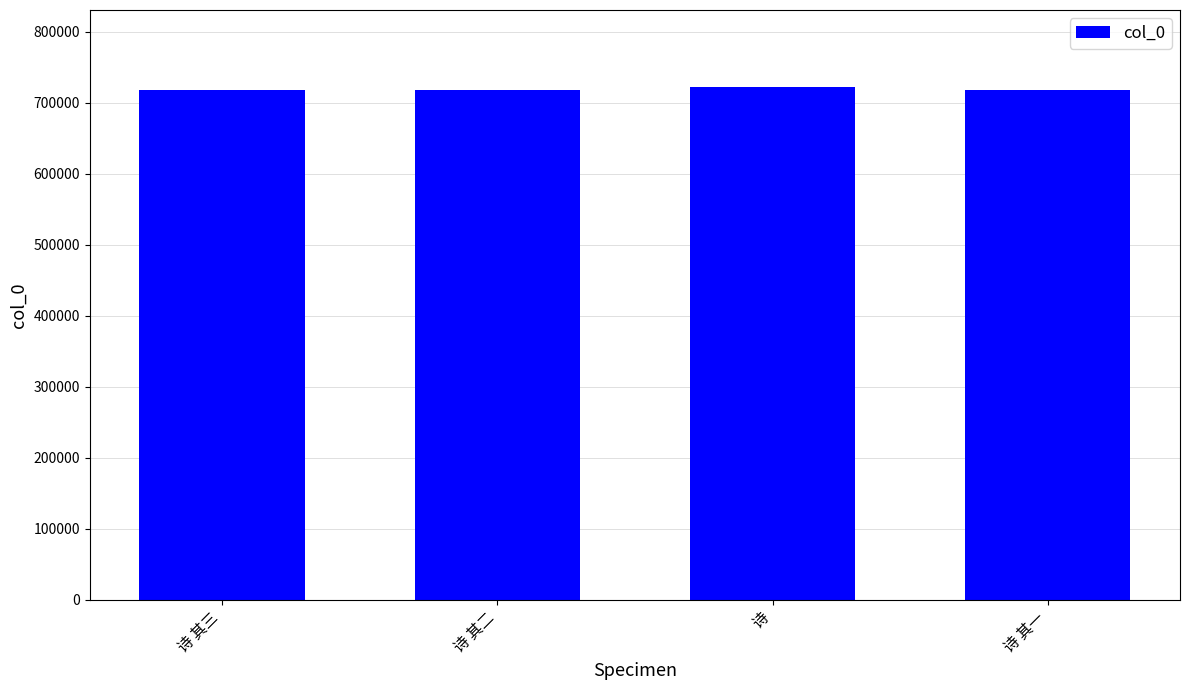

Approximately how many times larger is the value at 诗 compared to 诗 其一?

1.0